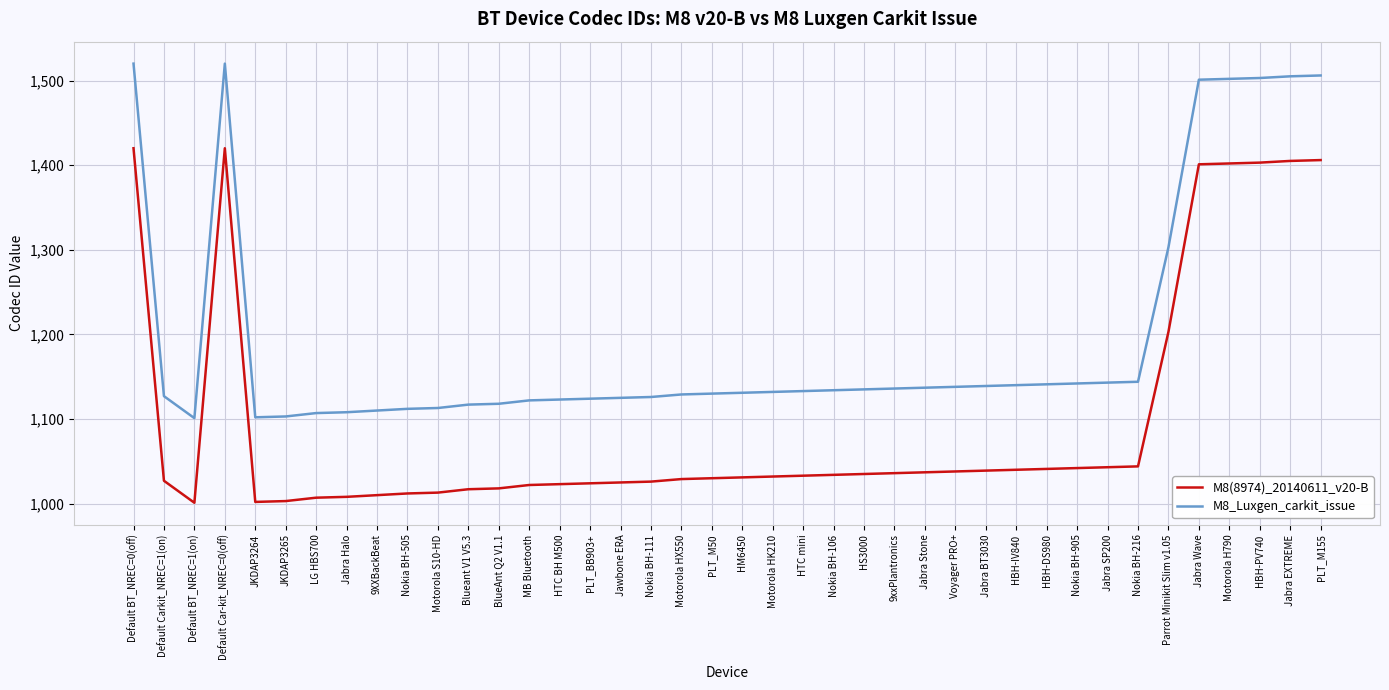

True or false: M8_Luxgen_carkit_issue has a value of 943 at Default BT_NREC=0(off).

False